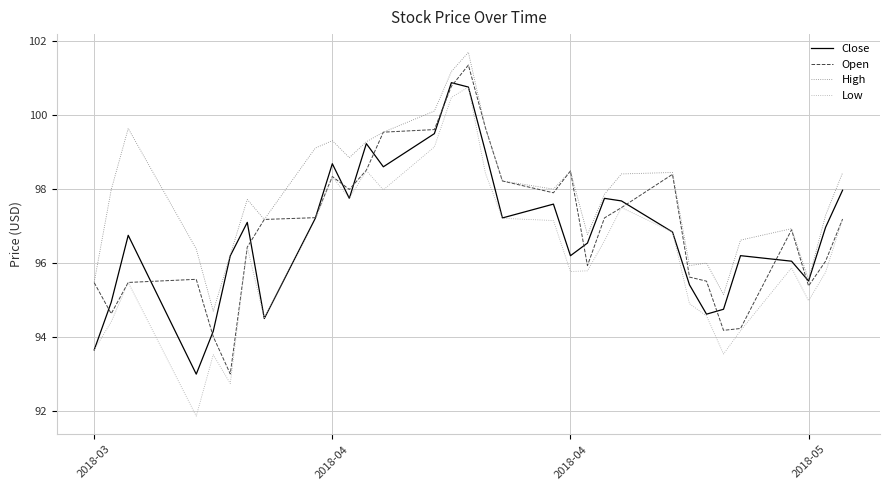

What is the maximum value shown in the chart?

101.7